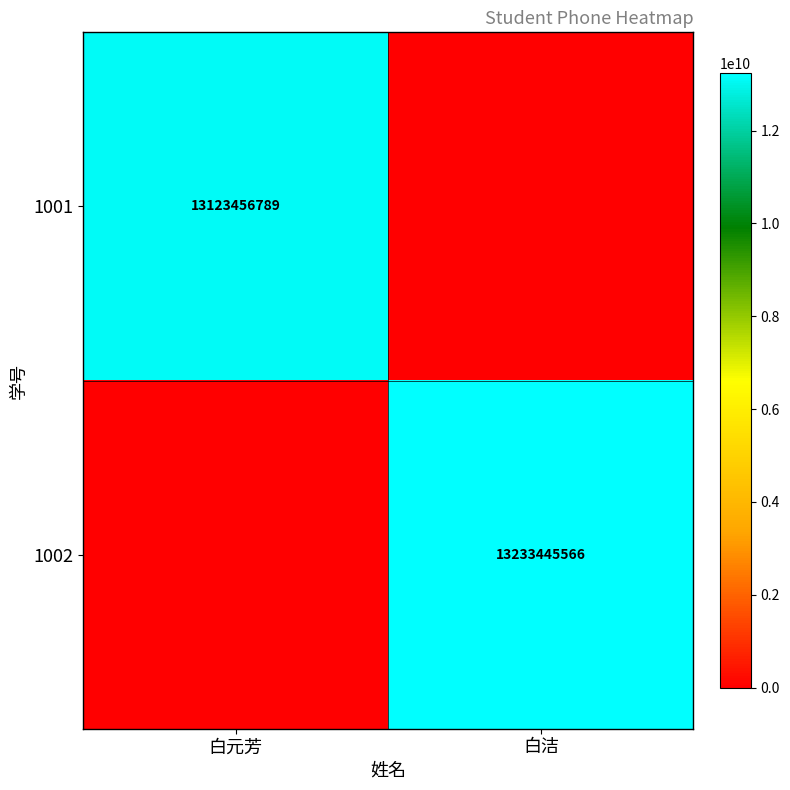

The 1001 series shows 22365434010 at 白元芳. True or false?

False